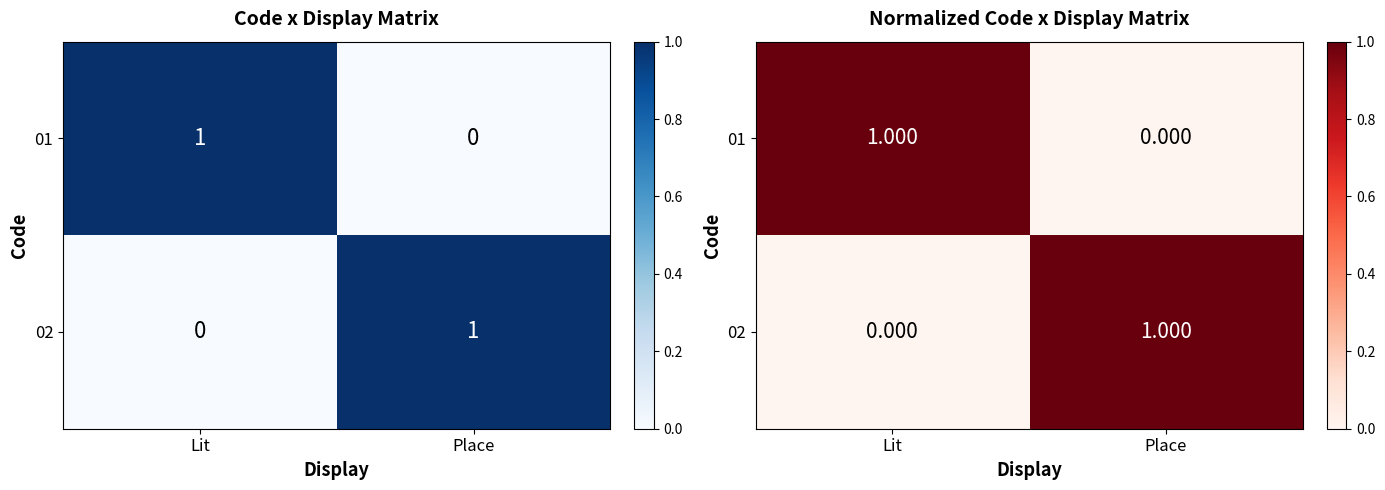

Which category has the lowest value in the 01 series?

Place